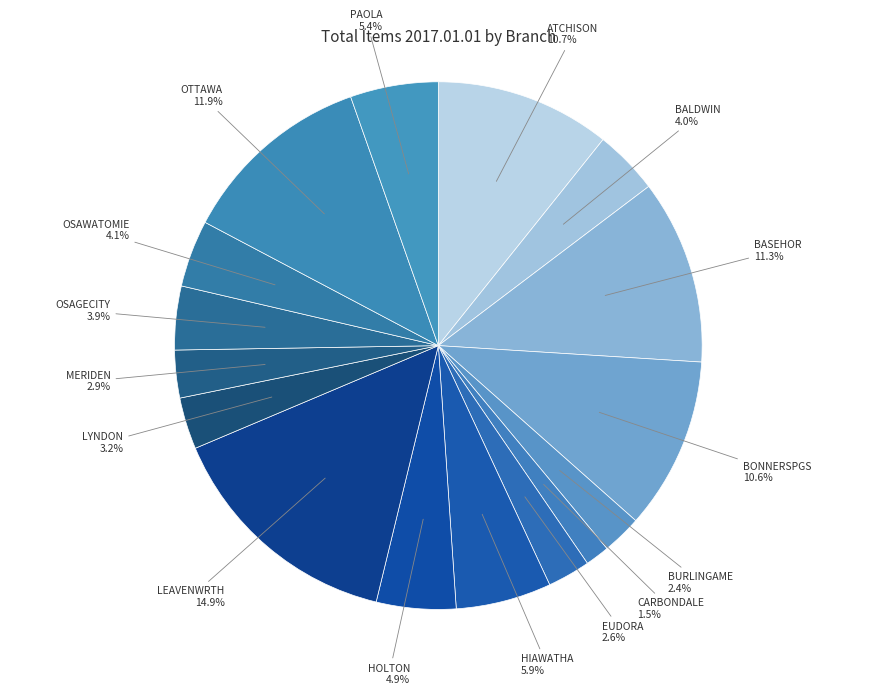

How many slices are in this pie chart?

16